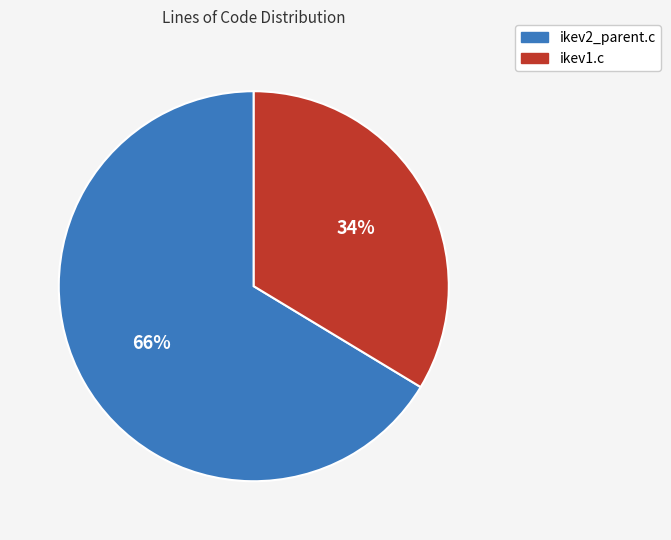

Approximately how many times larger is the value at ikev1.c compared to ikev2_parent.c?

0.5